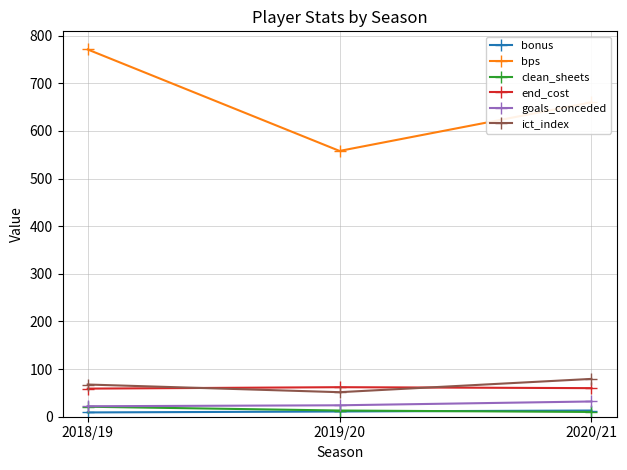

What is the difference between the clean_sheets values at 2019/20 and 2020/21?

3.0